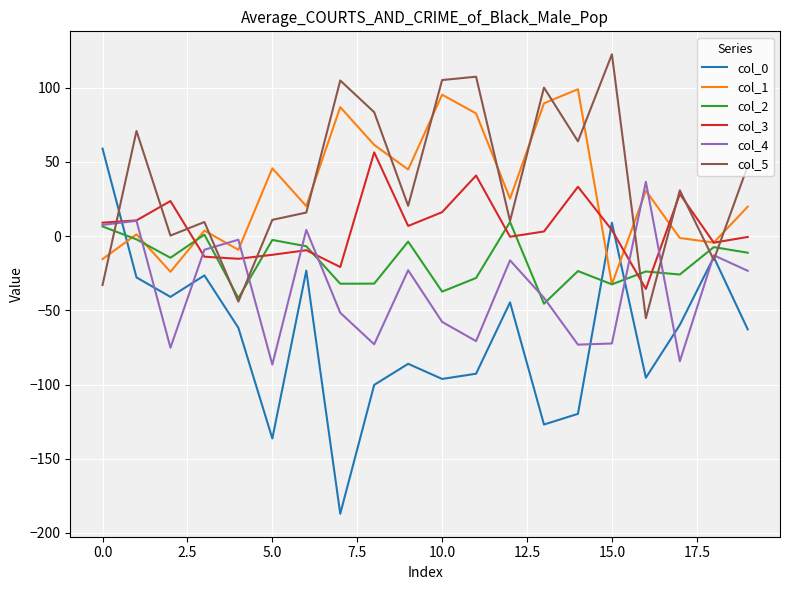

Which series has the widest spread of values?

col_0